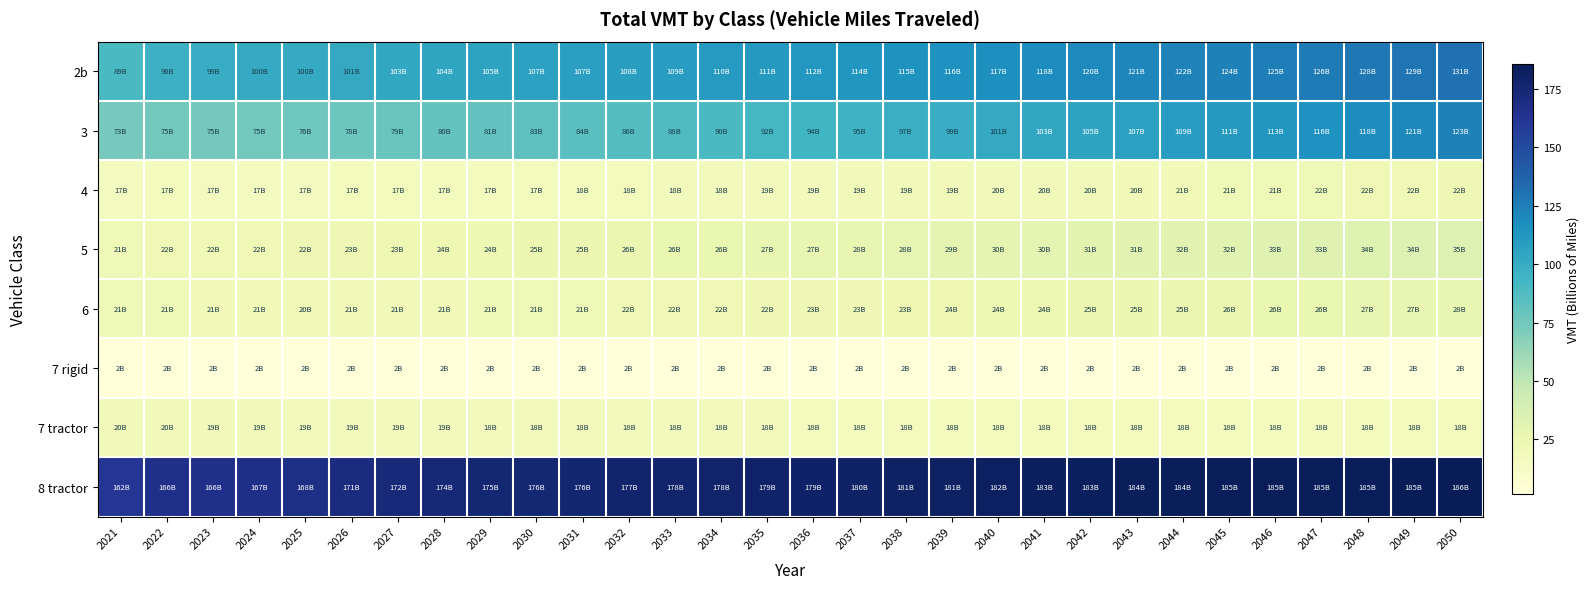

Rank the series at 2032 from highest to lowest value.

8 tractor, 2b, 3, 5, 6, 7 tractor, 4, 7 rigid